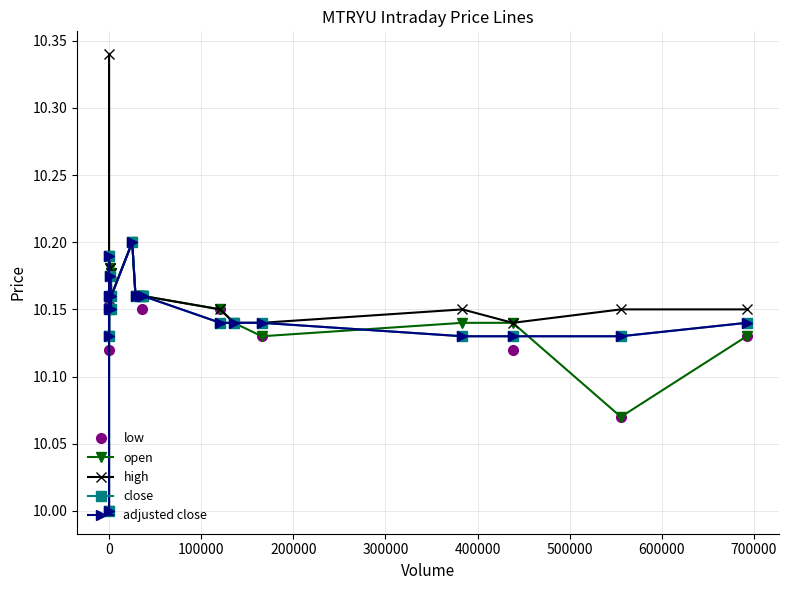

What are all the series names shown in the legend?

low, open, high, close, adjusted close